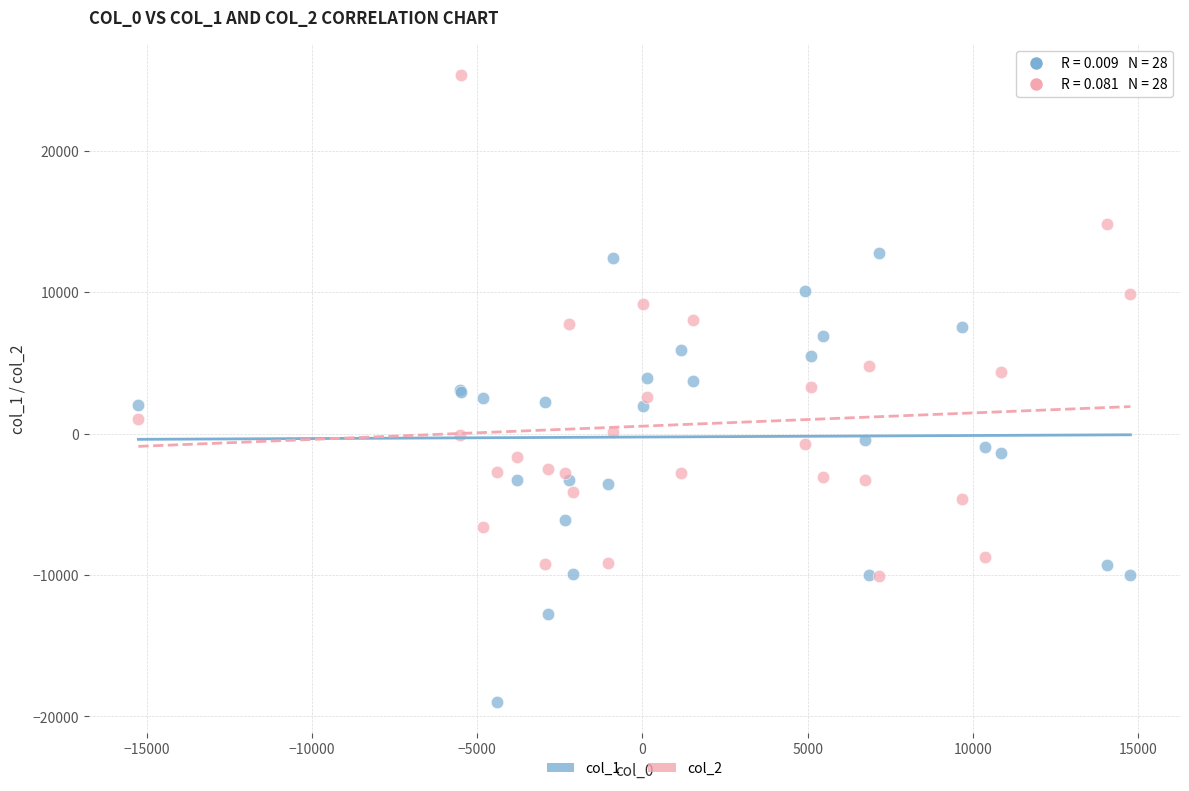

What are all the series names shown in the legend?

col_1, col_2